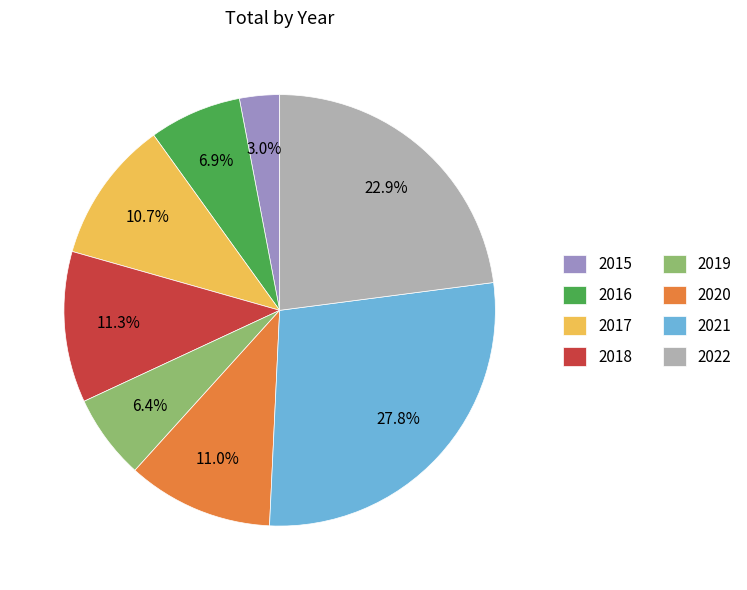

To the nearest percent, what is the combined percentage of 2018 and 2022?

34%